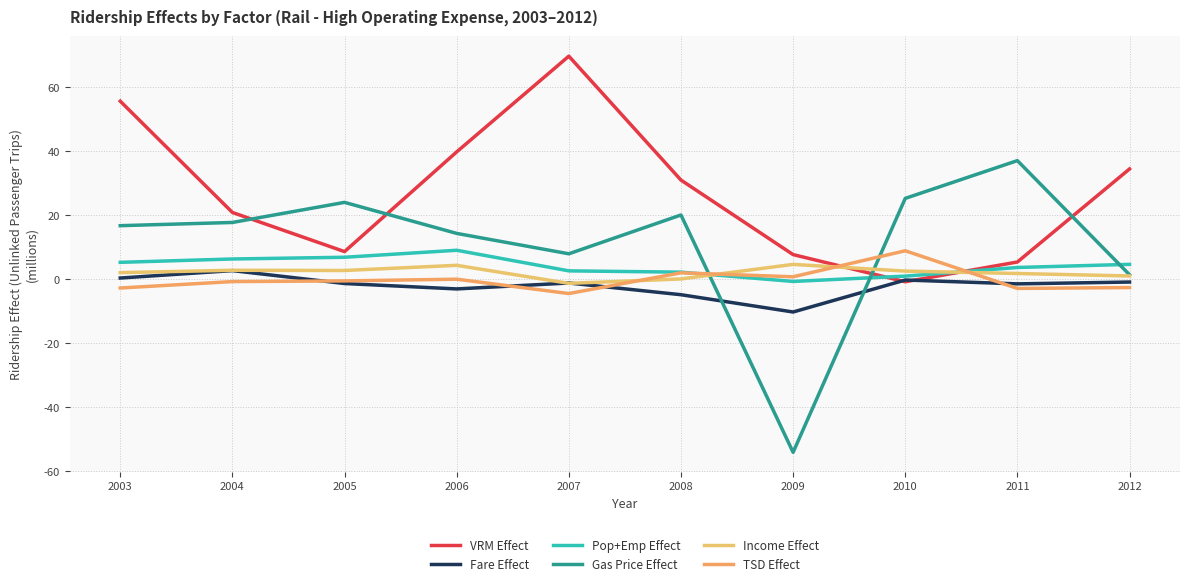

The Income Effect series shows 0.8 at 2011. True or false?

False